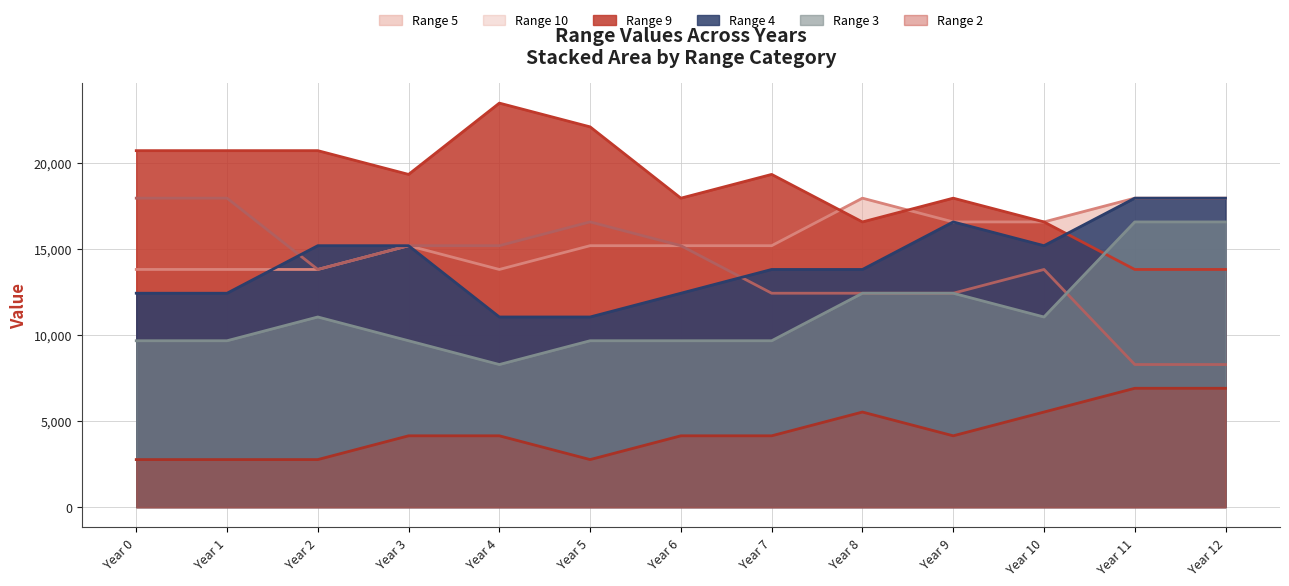

How many series are shown in this chart?

6